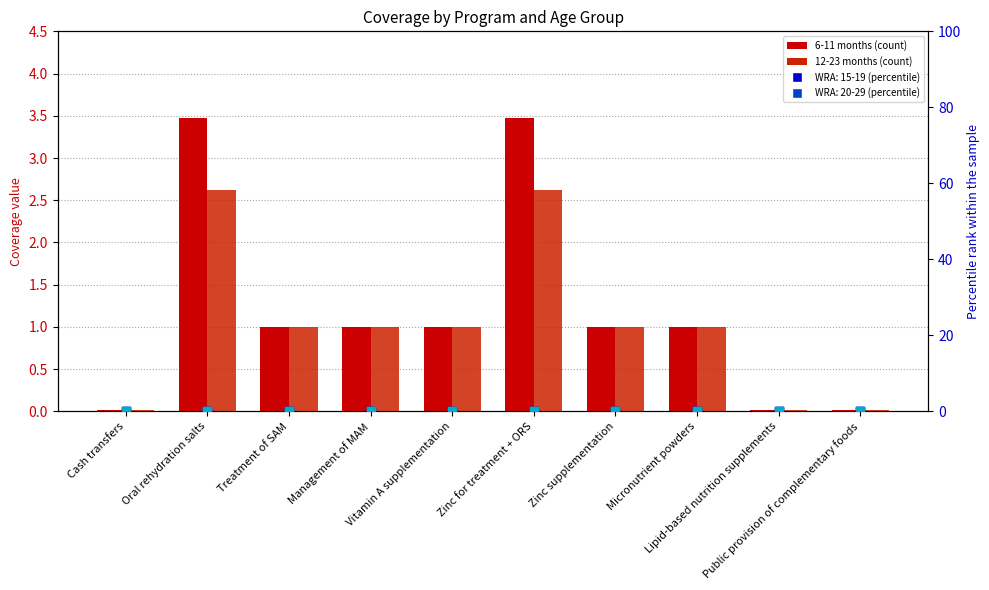

Which series has the widest spread of Y values?

6-11 months